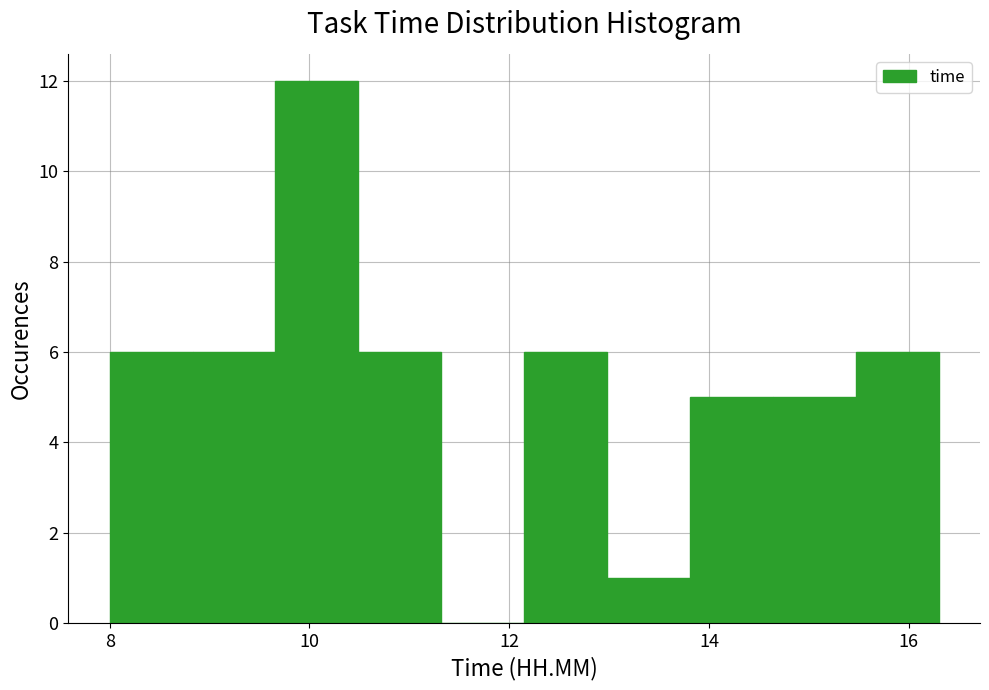

How tall is the bar that spans 8.0 to 8.8 on the x-axis? Neither the bar edges nor the heights are printed on the chart, so give them approximately, as read against the axes.

6